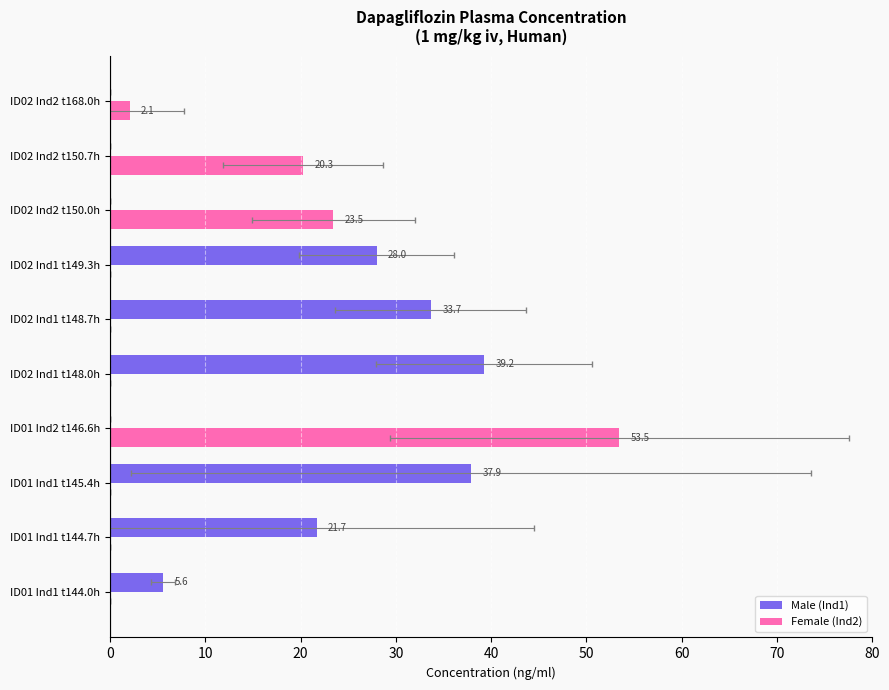

How many values in the Female (Ind2) series exceed 0?

4